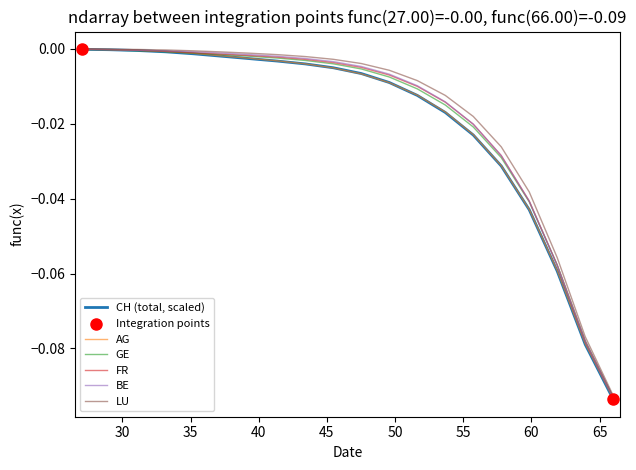

List the series in order of their peak value, highest first.

LU, AG, FR, CH (total, scaled), BE, GE